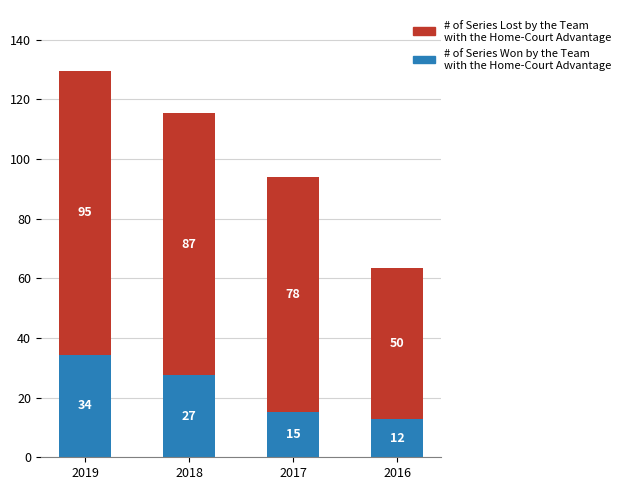

At which label is # of Series Lost by the Team
with the Home-Court Advantage closest to 73000?

2017